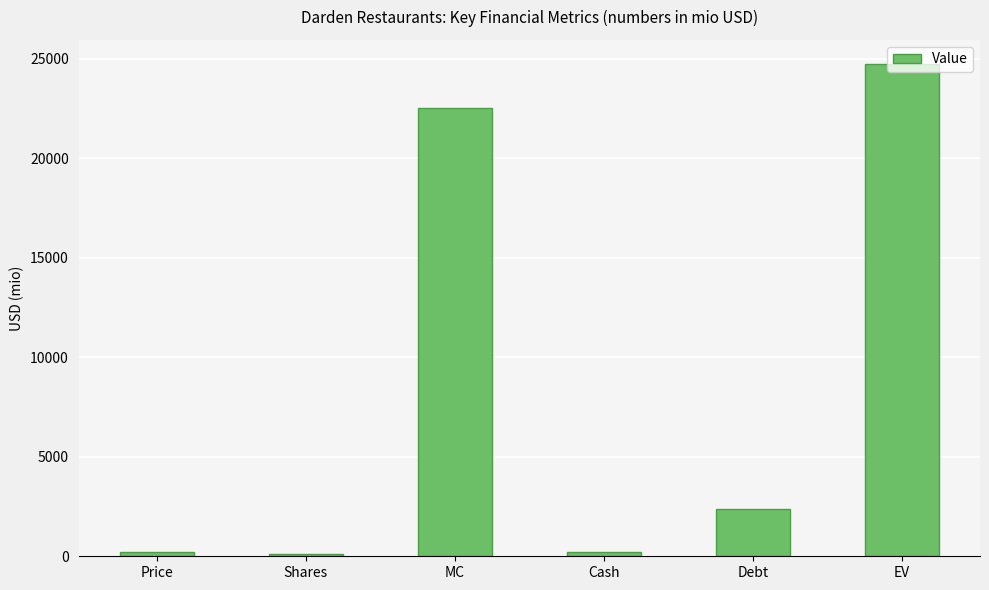

What is the difference between the maximum and minimum values?

24589.8